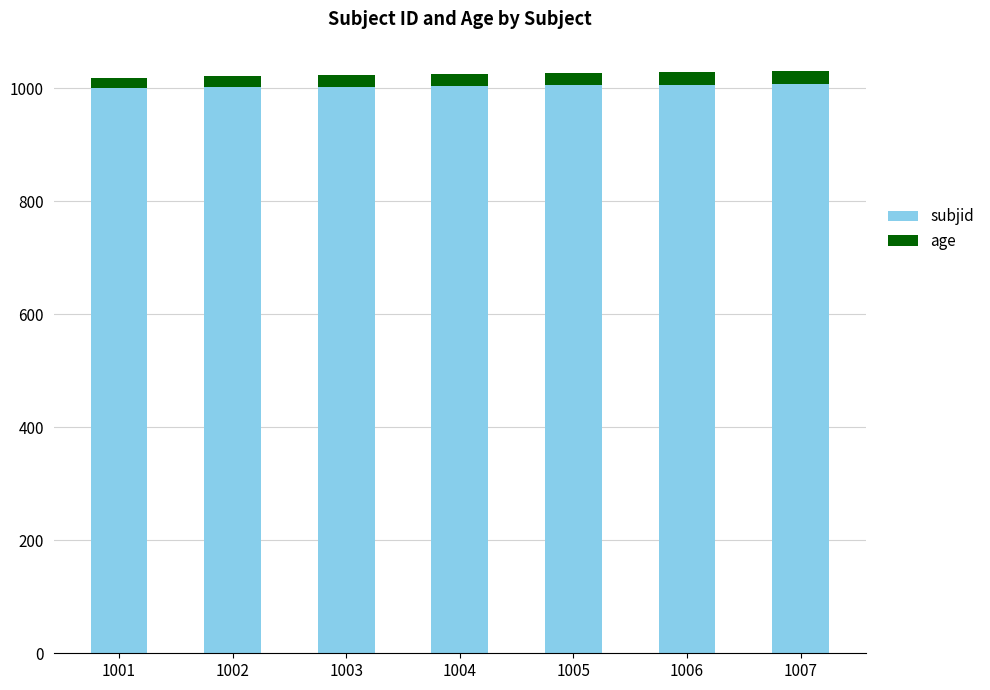

True or false: subjid has a value of 1006 at 1006.

True